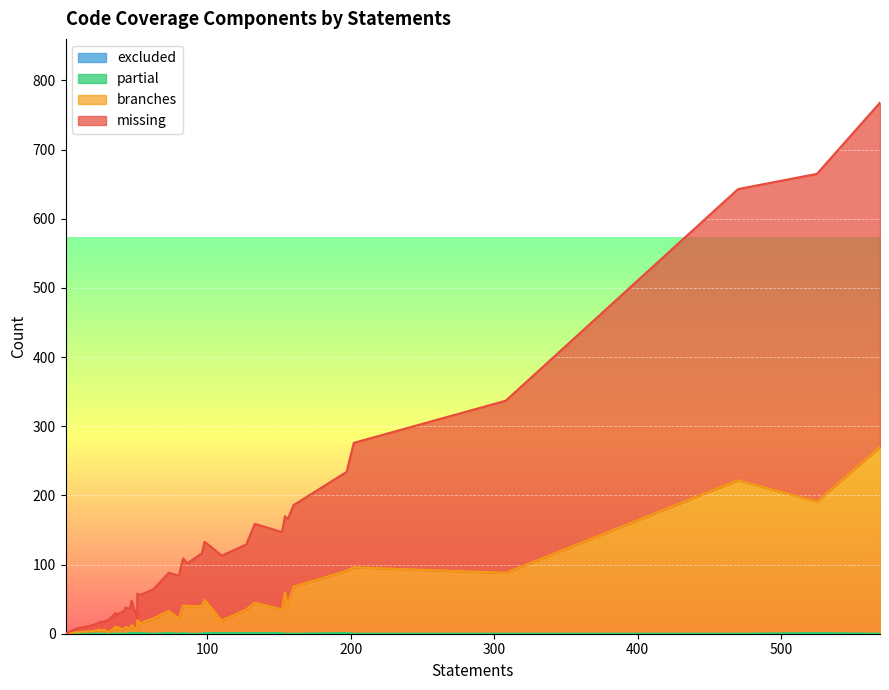

Reading right to left, list all the values displayed in this chart.

missing: 37=42	36=180	35=9	34=18	33=21	32=12	31=20	30=62	29=249	28=26	27=28	26=421	25=11	24=118	23=62	22=38	21=18	20=12	19=498	18=26	17=110	16=0	15=143	14=114	13=474	12=41	11=68	10=94	9=112	8=5	7=35	6=55	5=17	4=29	3=76	2=124	1=84	0=94
branches: 37=22	36=96	35=4	34=10	33=4	32=4	31=10	30=22	29=88	28=6	27=10	26=222	25=6	24=68	23=40	22=20	21=2	20=6	19=270	18=8	17=60	16=0	15=90	14=44	13=190	12=14	11=40	10=34	9=34	8=2	7=12	6=32	5=4	4=6	3=40	2=42	1=48	0=18
partial: 37=0	36=0	35=0	34=0	33=0	32=0	31=0	30=0	29=0	28=0	27=0	26=0	25=0	24=0	23=0	22=0	21=0	20=0	19=0	18=0	17=0	16=0	15=1	14=1	13=1	12=1	11=1	10=1	9=1	8=0	7=1	6=1	5=1	4=1	3=0	2=0	1=1	0=1
excluded: 37=0	36=0	35=0	34=0	33=0	32=0	31=0	30=0	29=0	28=0	27=0	26=0	25=0	24=0	23=0	22=0	21=0	20=0	19=0	18=0	17=0	16=0	15=0	14=0	13=0	12=0	11=0	10=0	9=0	8=0	7=0	6=0	5=0	4=0	3=0	2=0	1=0	0=0